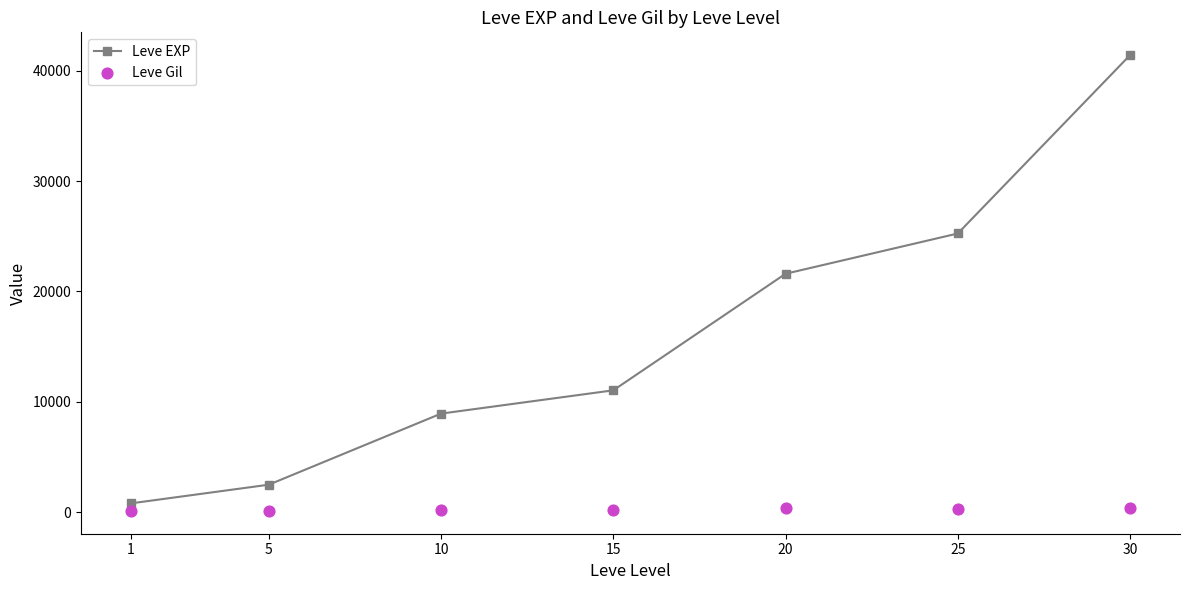

Which series has the largest Y range (max minus min)?

Leve EXP